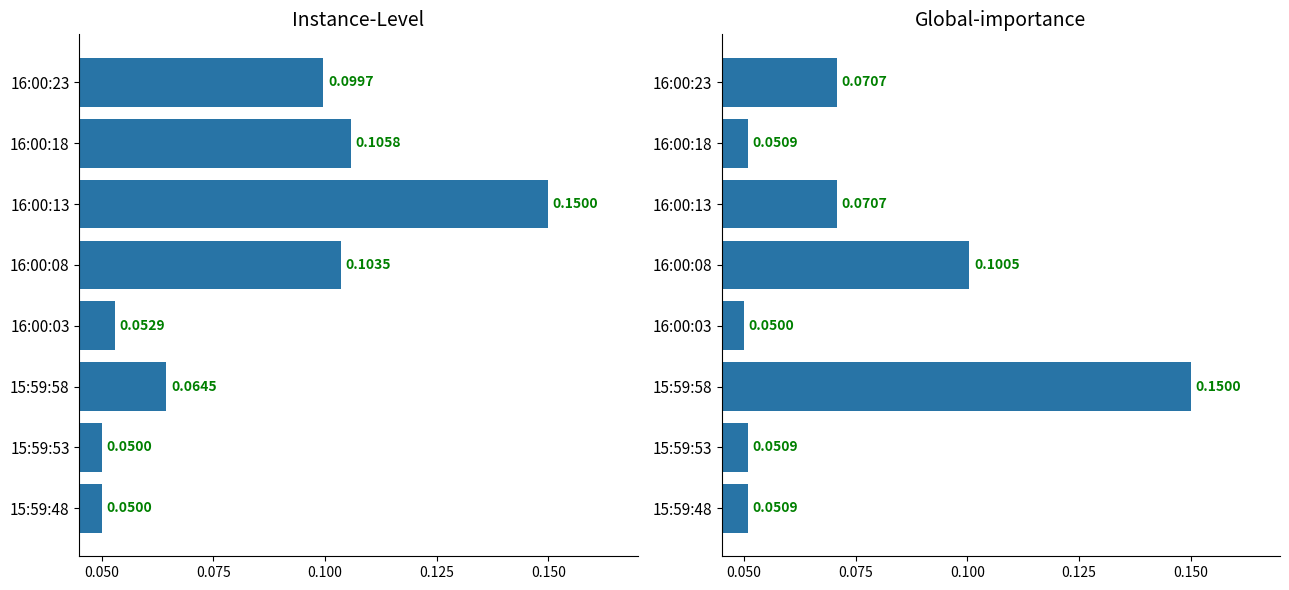

What is the total value across all series at 16:00:13?

0.2